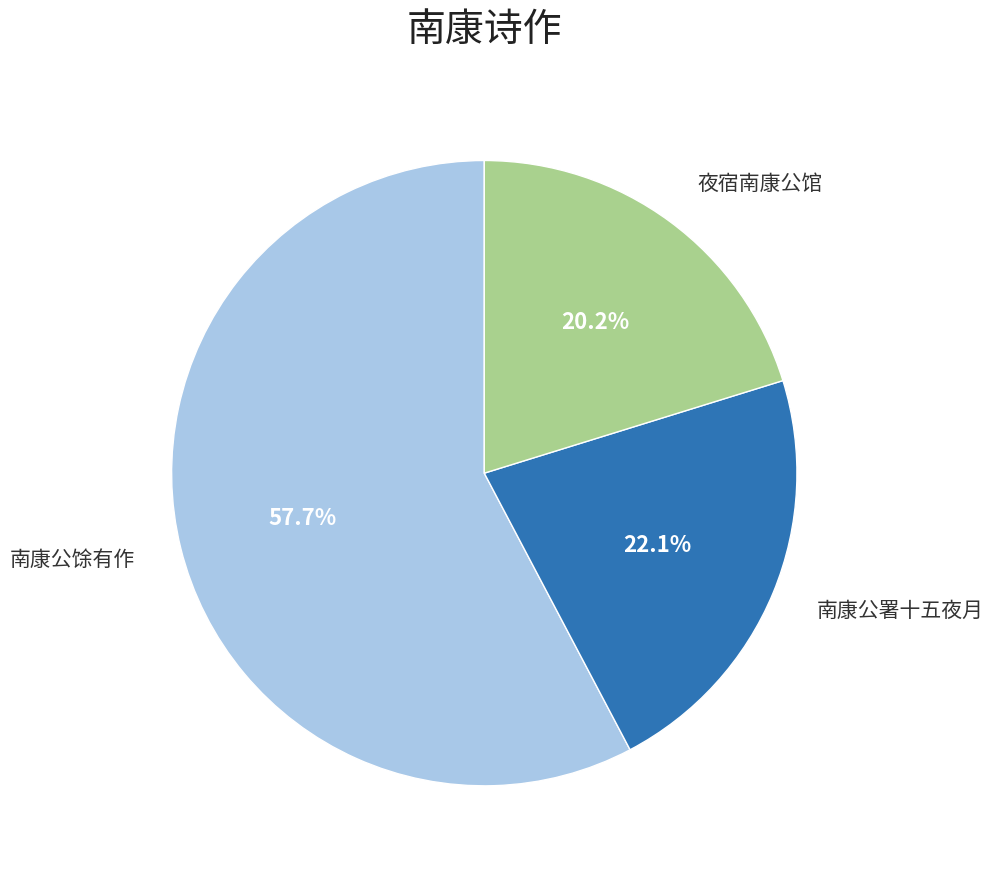

Does any single category account for the majority?

Yes